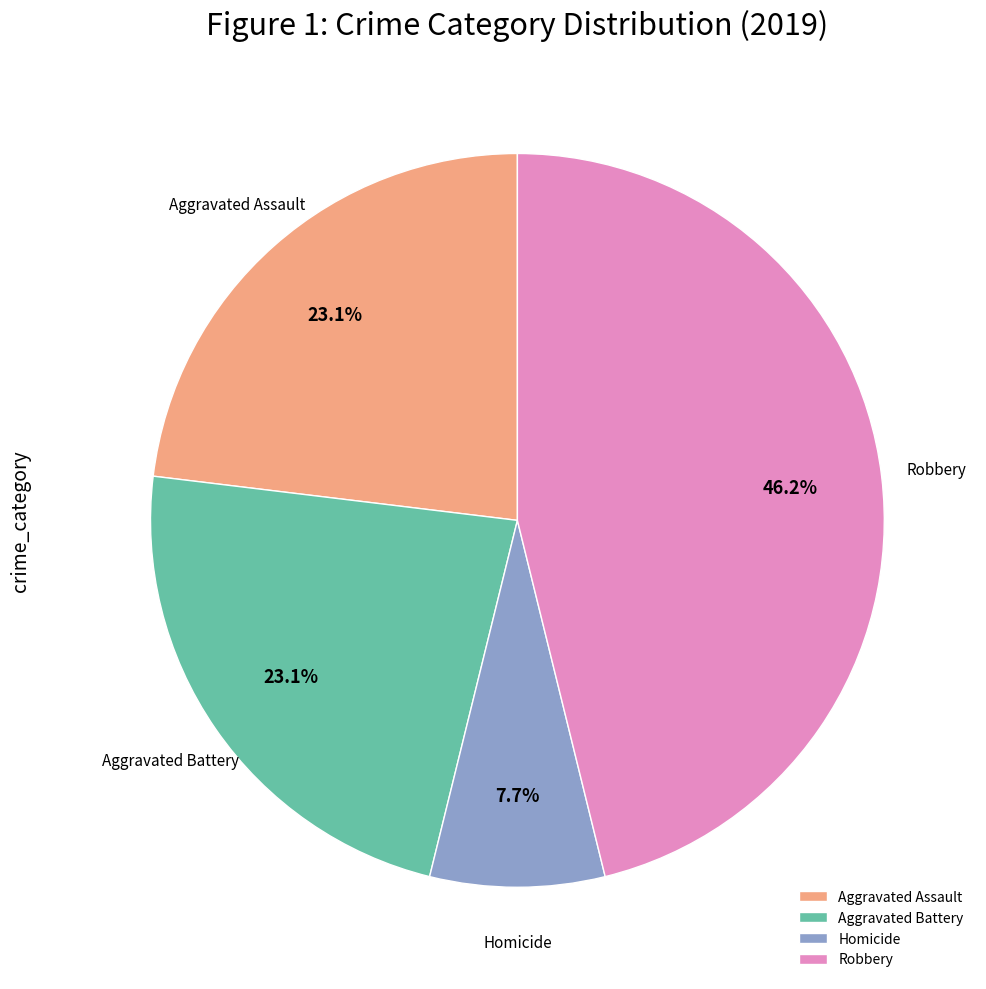

Does Robbery represent more than half of the total?

No